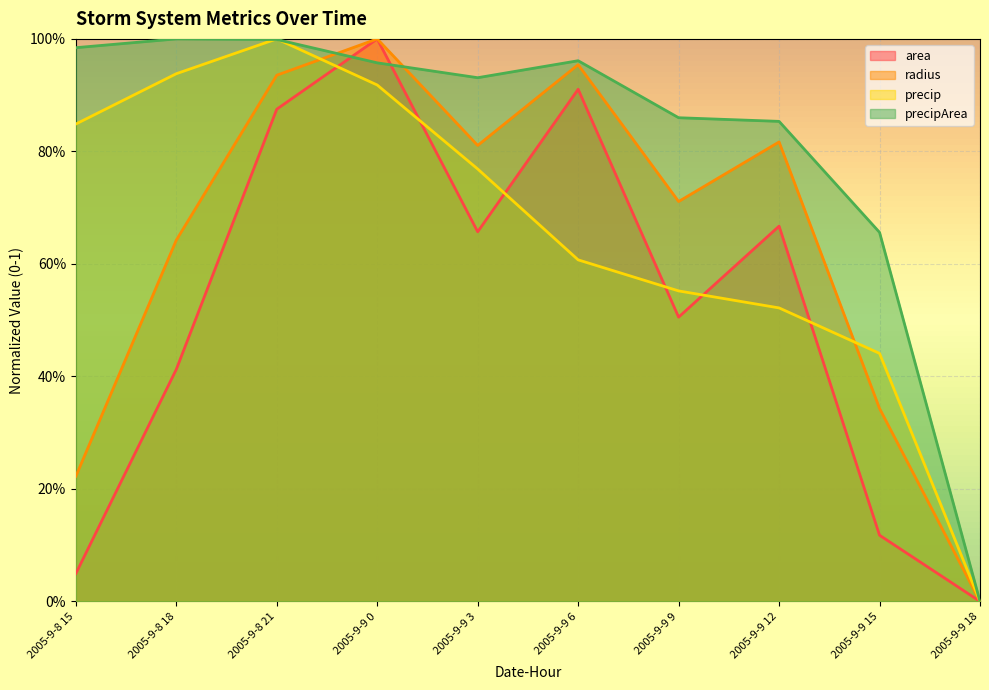

At 2005-9-9 15, list the series in order from smallest to largest.

area, radius, precip, precipArea